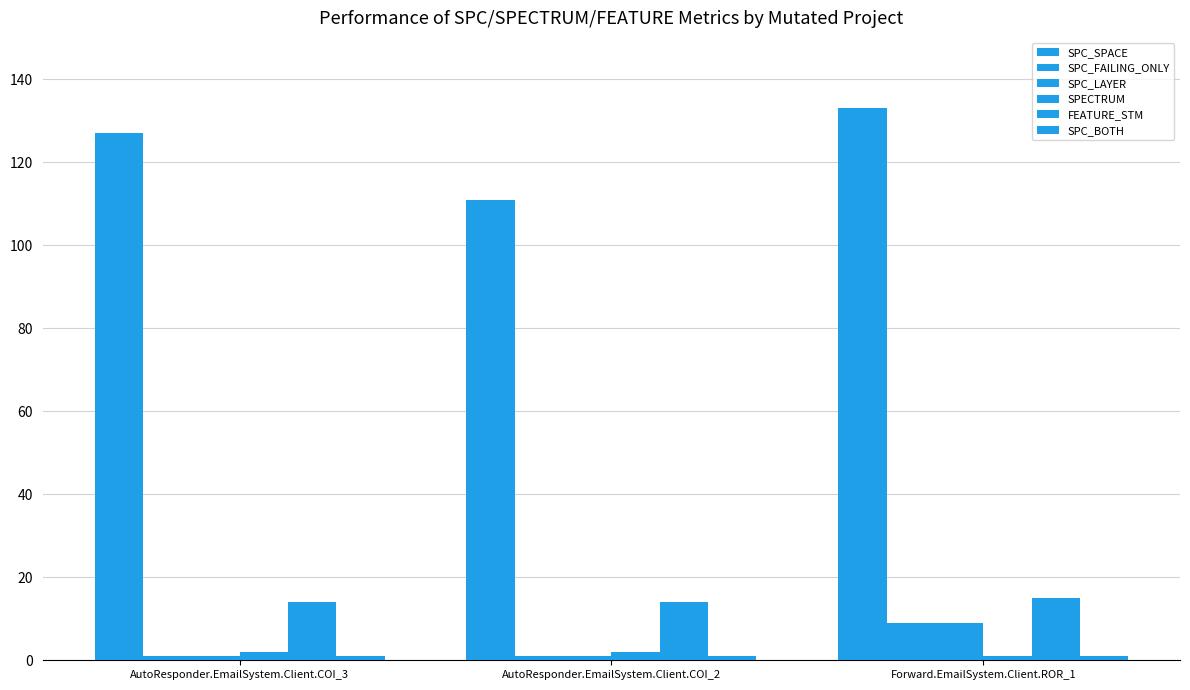

How many groups of bars are there?

3